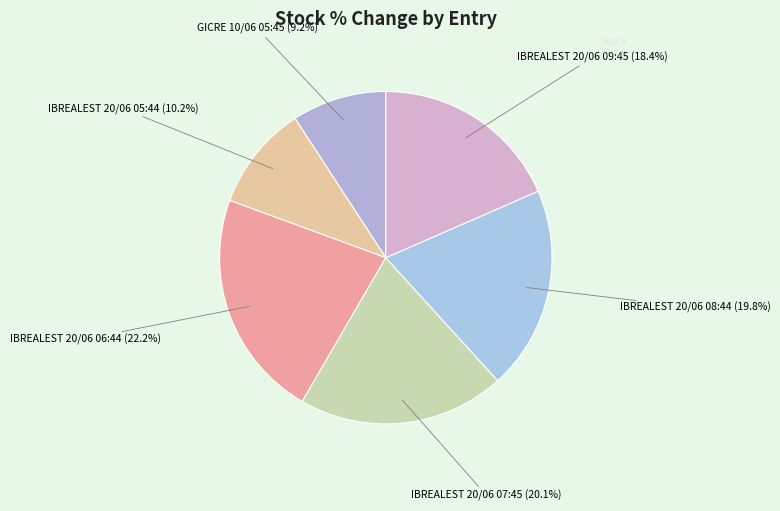

To the nearest percent, what is the difference between the largest and smallest slice percentages?

13%